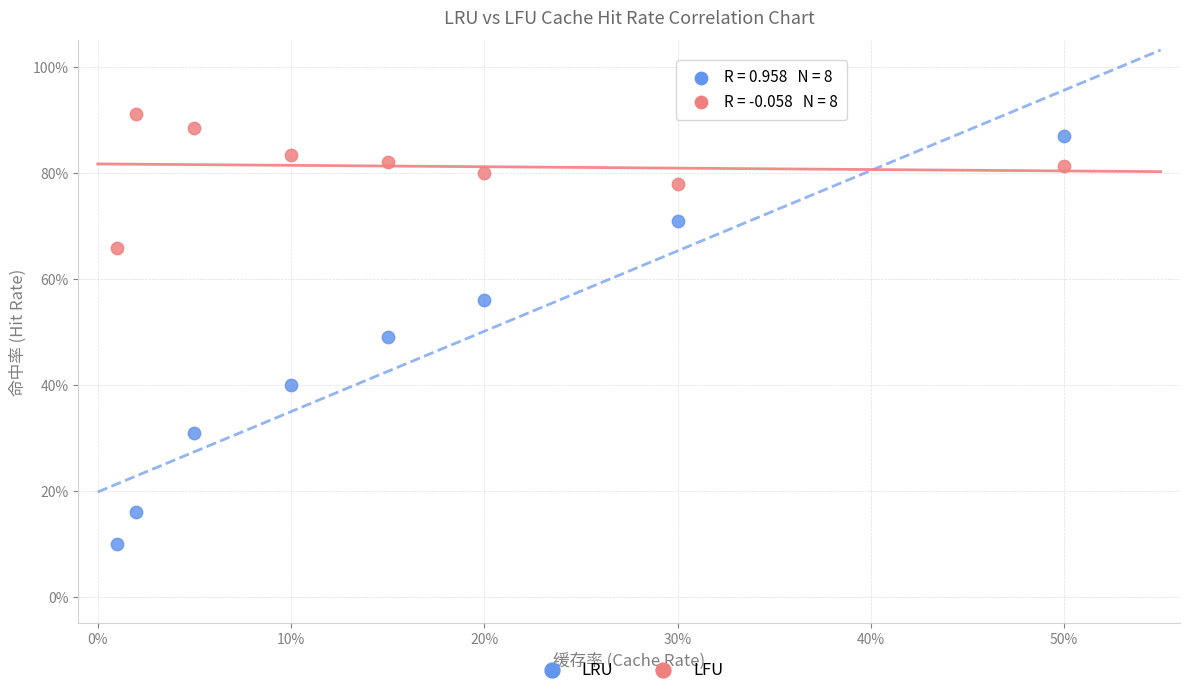

What are all the series names shown in the legend?

LRU, LFU